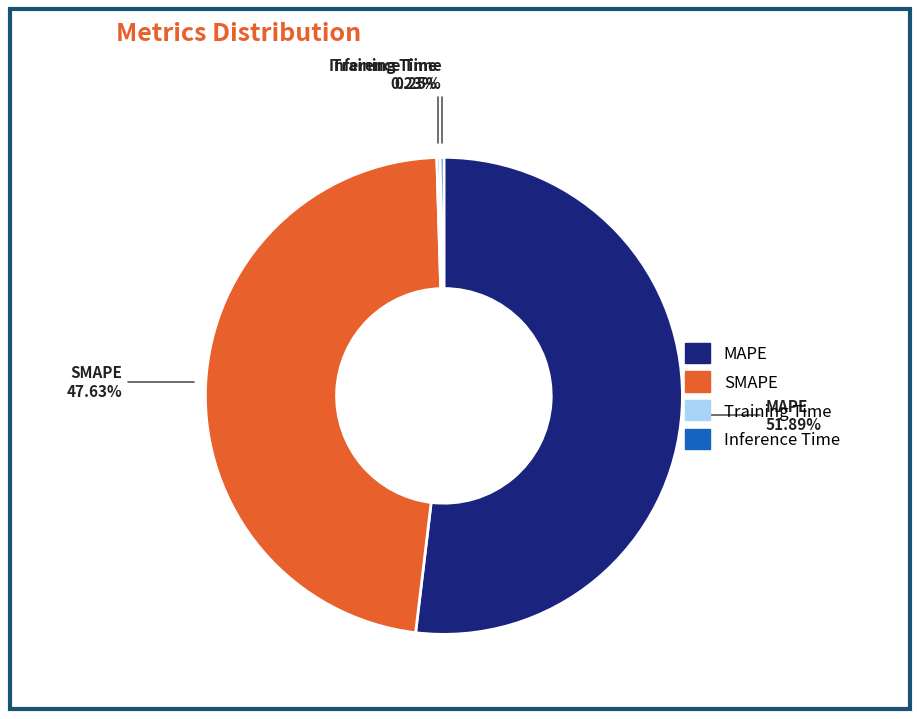

Is the sum of MAPE and SMAPE greater than half?

Yes